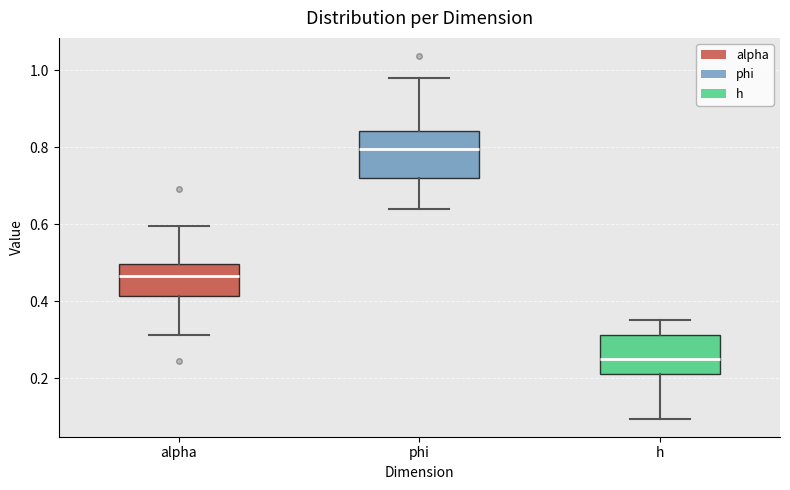

Reading left to right, read every box against the y-axis: the position of its median line, the range the box covers, and the ends of its whiskers. The values are not printed on the chart, so give them approximately, as read against the axis.

alpha: median 0.46, box 0.42 to 0.50, whiskers 0.32 to 0.60
phi: median 0.80, box 0.72 to 0.84, whiskers 0.64 to 0.98
h: median 0.26, box 0.22 to 0.32, whiskers 0.10 to 0.36